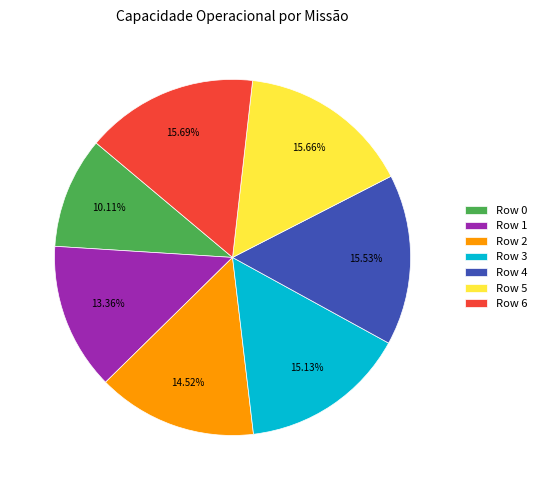

What is the ratio of the value at Row 1 to the value at Row 2?

0.9